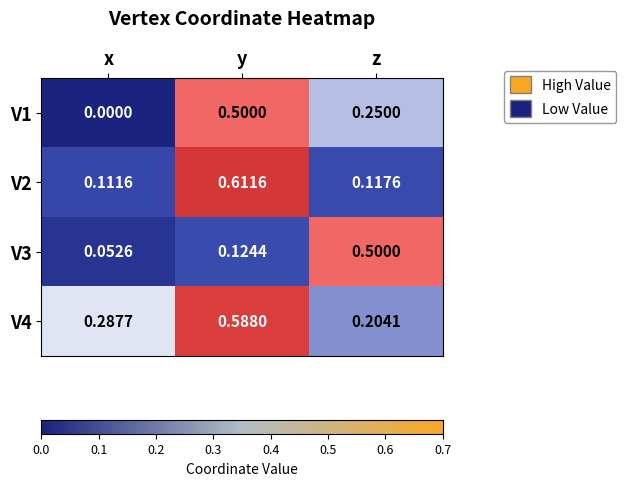

At which label is V3 closest to 0?

x